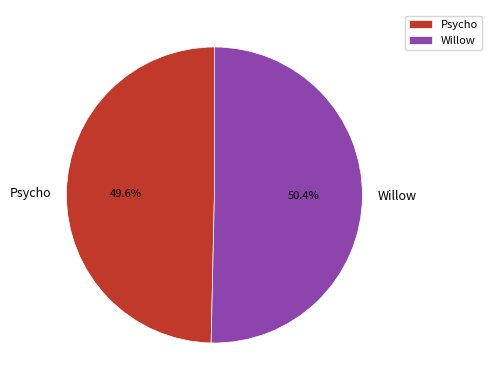

What portion of the pie excludes Psycho?

50.4%